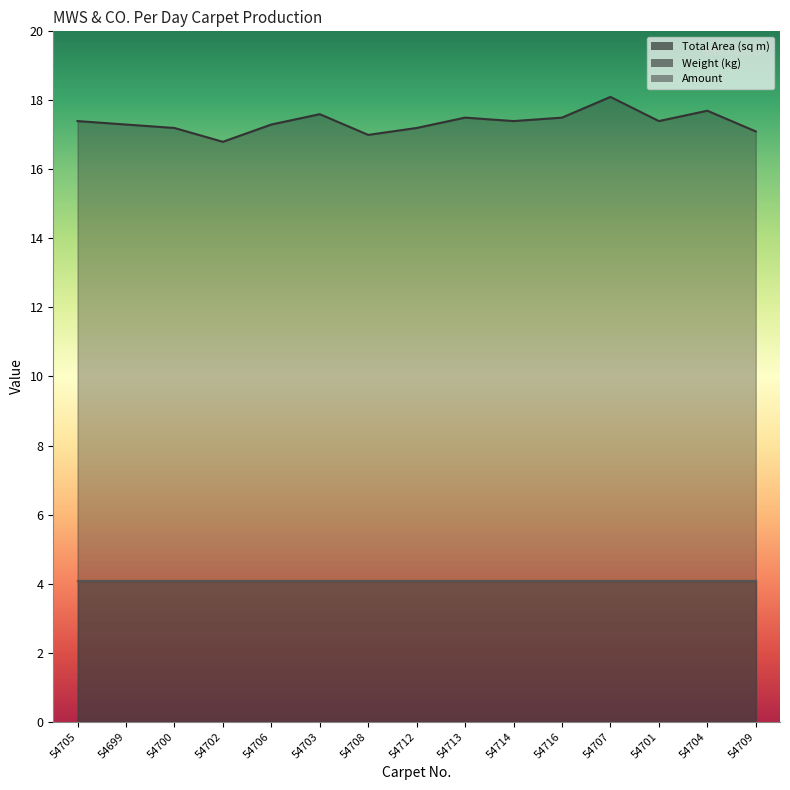

At which category does Weight (kg) reach its first local peak?

54703